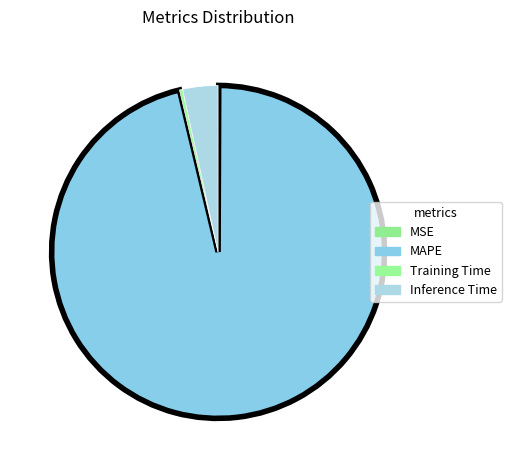

Count the number of slices in the pie.

4